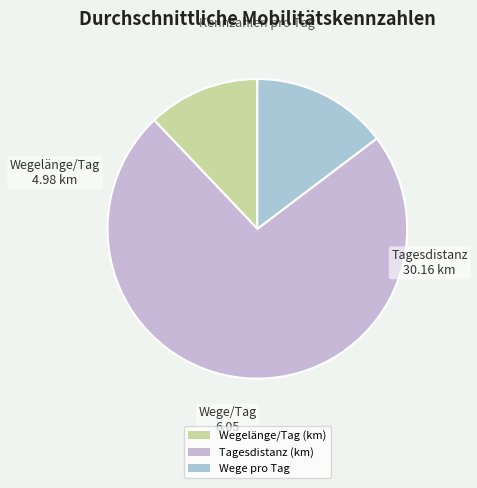

Count the number of slices in the pie.

3